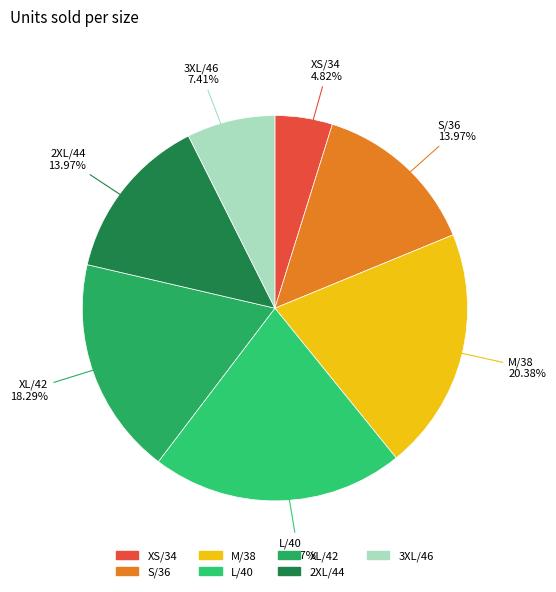

What is the ratio of the value at L/40 to the value at XL/42?

1.2